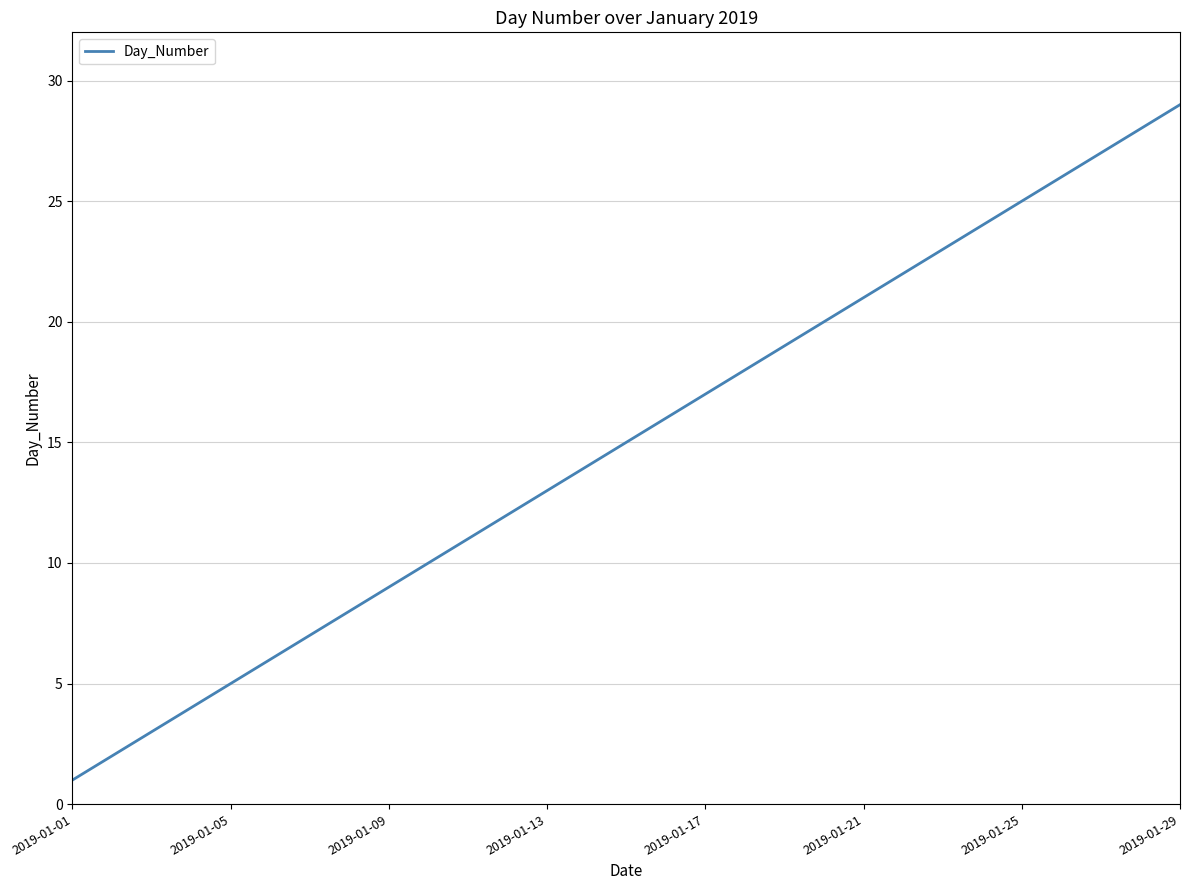

Does the chart have visible grid lines?

Yes